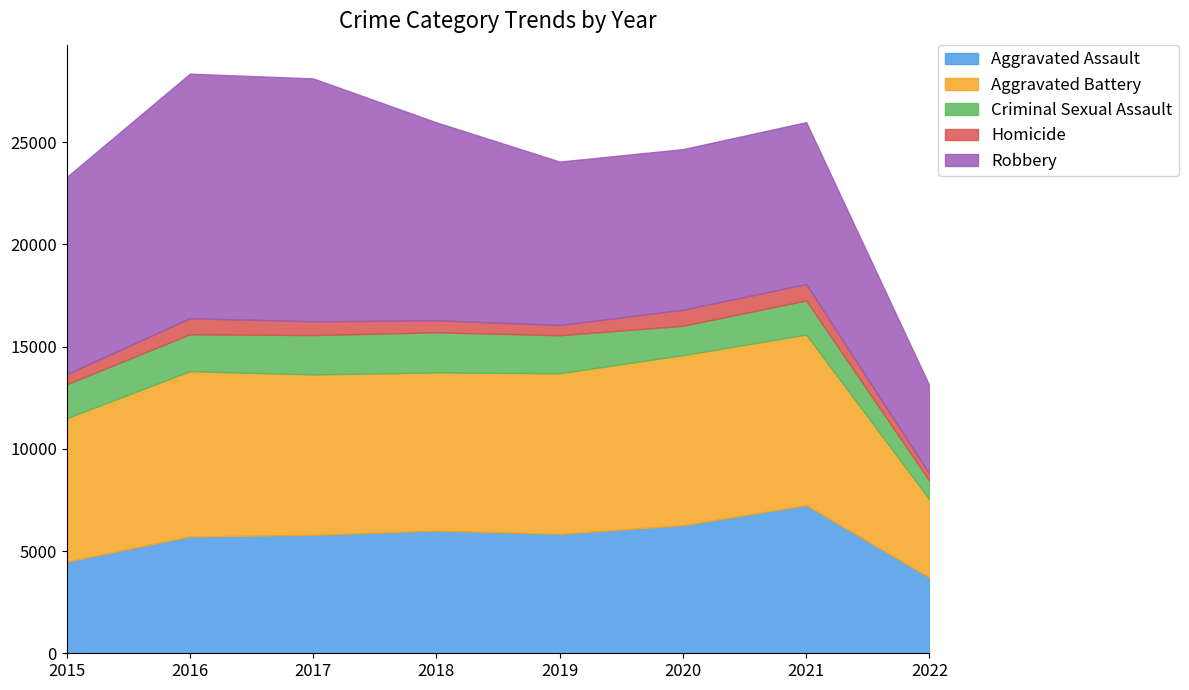

What are all the series names shown in the legend?

Aggravated Assault, Aggravated Battery, Criminal Sexual Assault, Homicide, Robbery